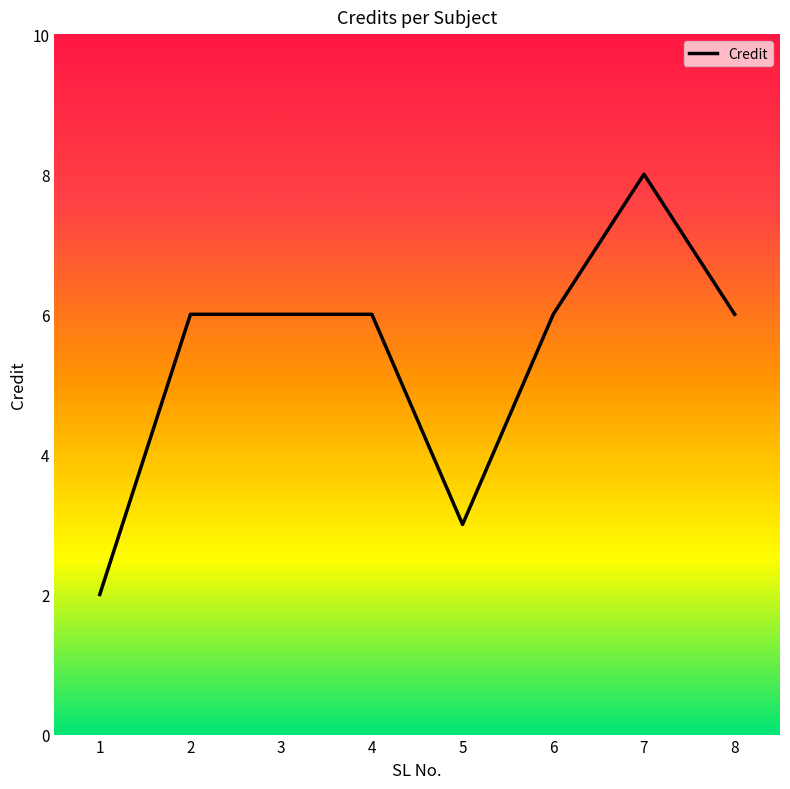

What is the sum of the values at 6 and 7?

14